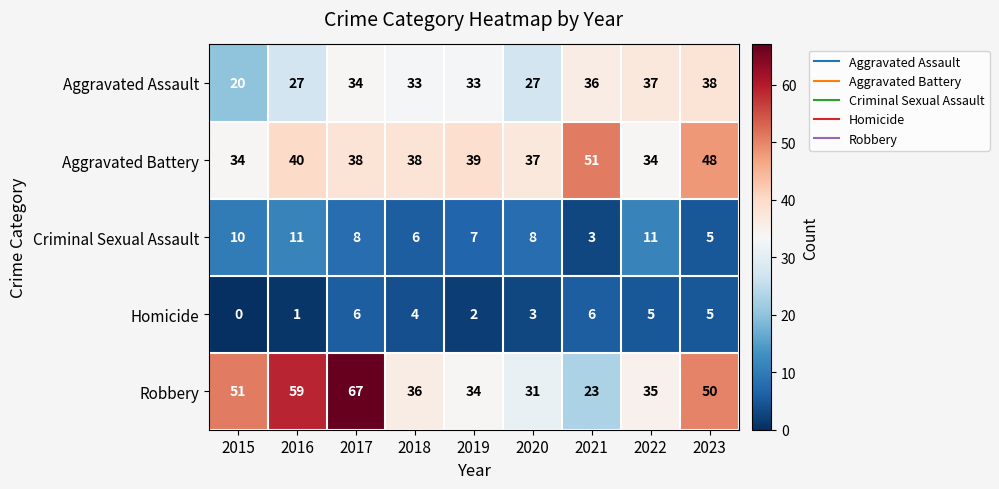

List the series in order of their peak value, highest first.

Robbery, Aggravated Battery, Aggravated Assault, Criminal Sexual Assault, Homicide